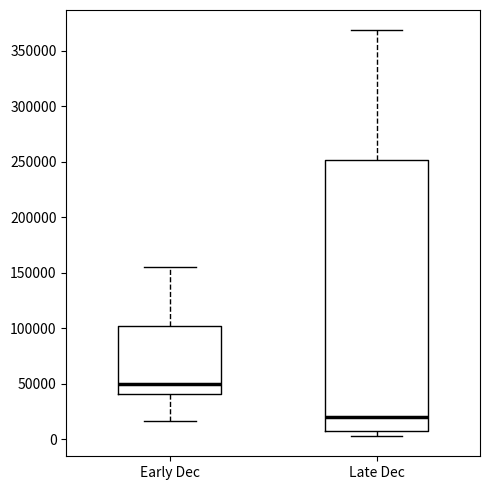

Where does the upper whisker of the box for Early Dec end on the y-axis? The values are not printed on the chart, so give them approximately, as read against the axis.

155000